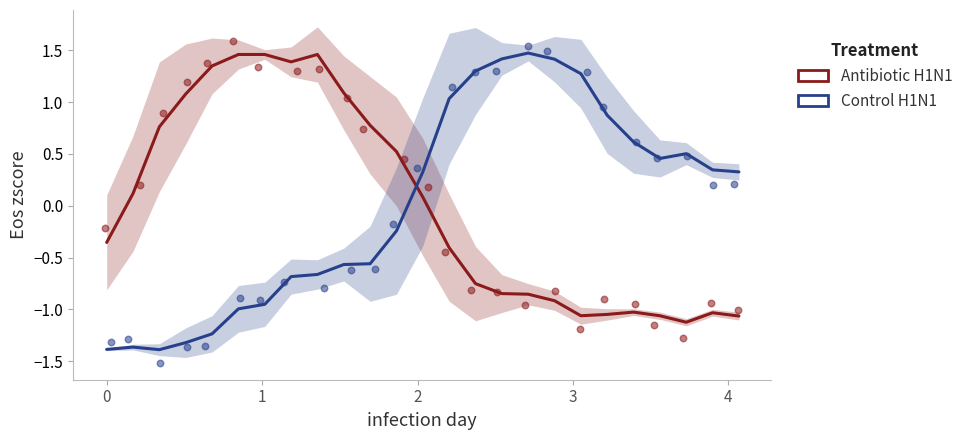

Which series has the largest total across all categories?

Antibiotic H1N1